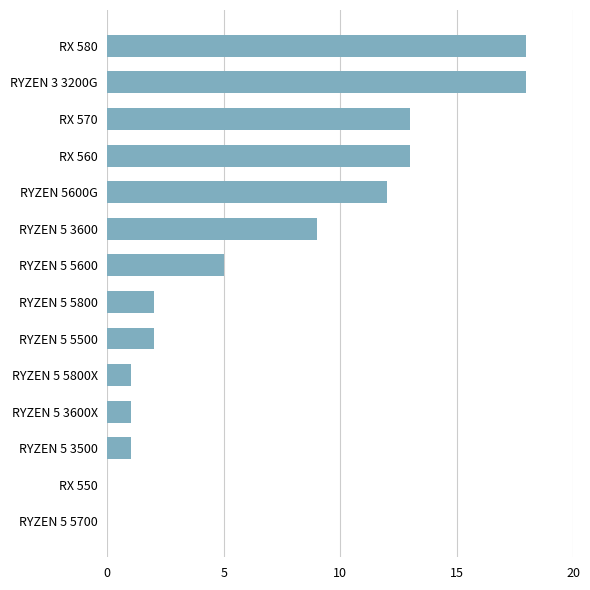

Between RYZEN 5 5500 and RYZEN 5 5600, which is larger?

RYZEN 5 5600